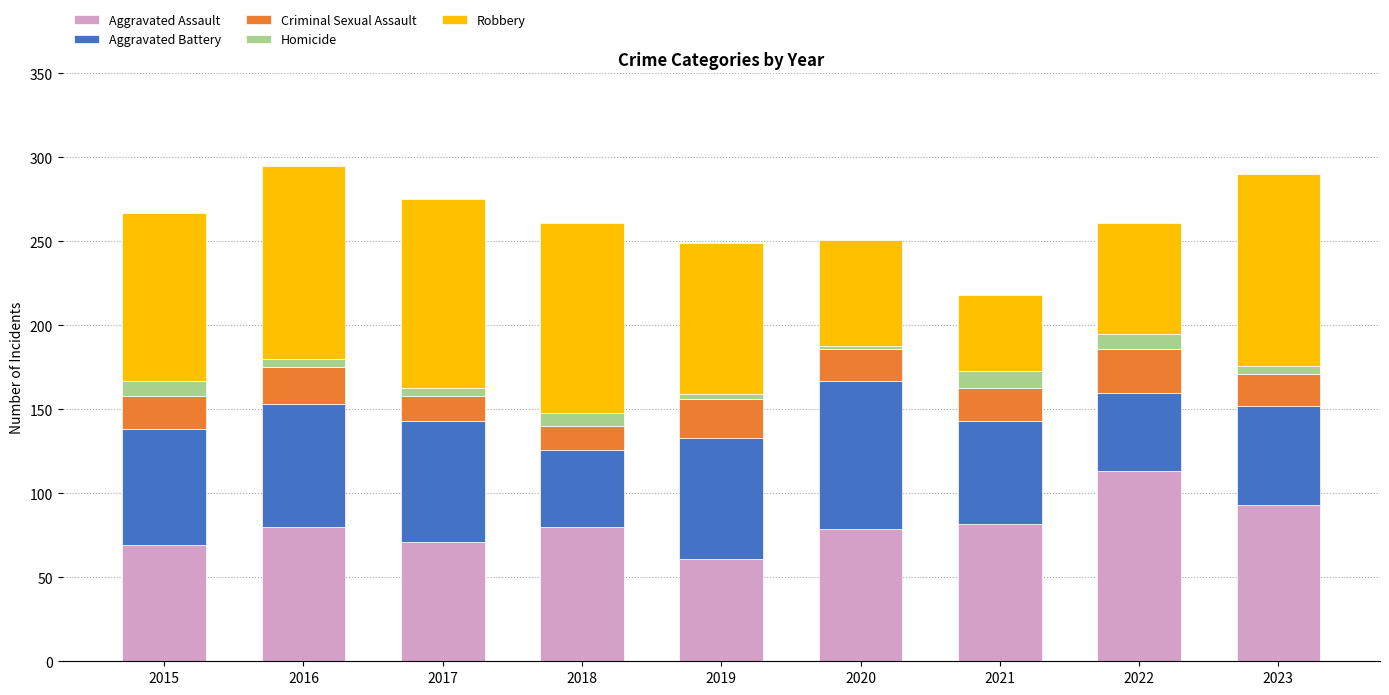

What is the highest value of the Aggravated Assault series?

113